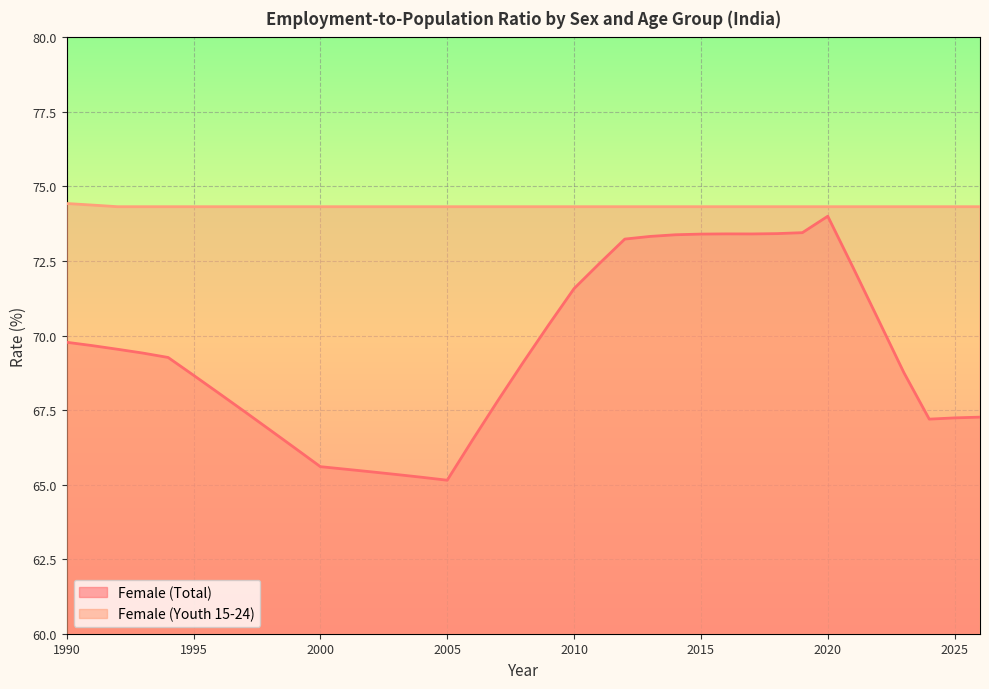

What are all the series names shown in the legend?

Female (Total), Female (Youth 15-24)